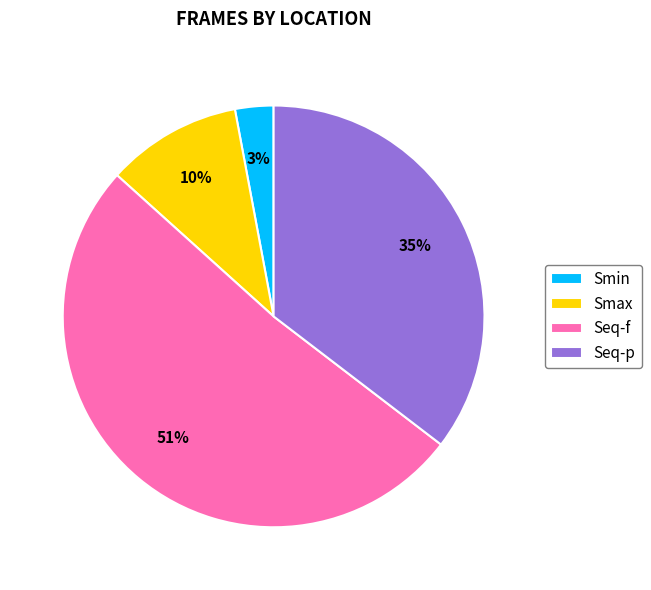

How many segments does this pie chart have?

4